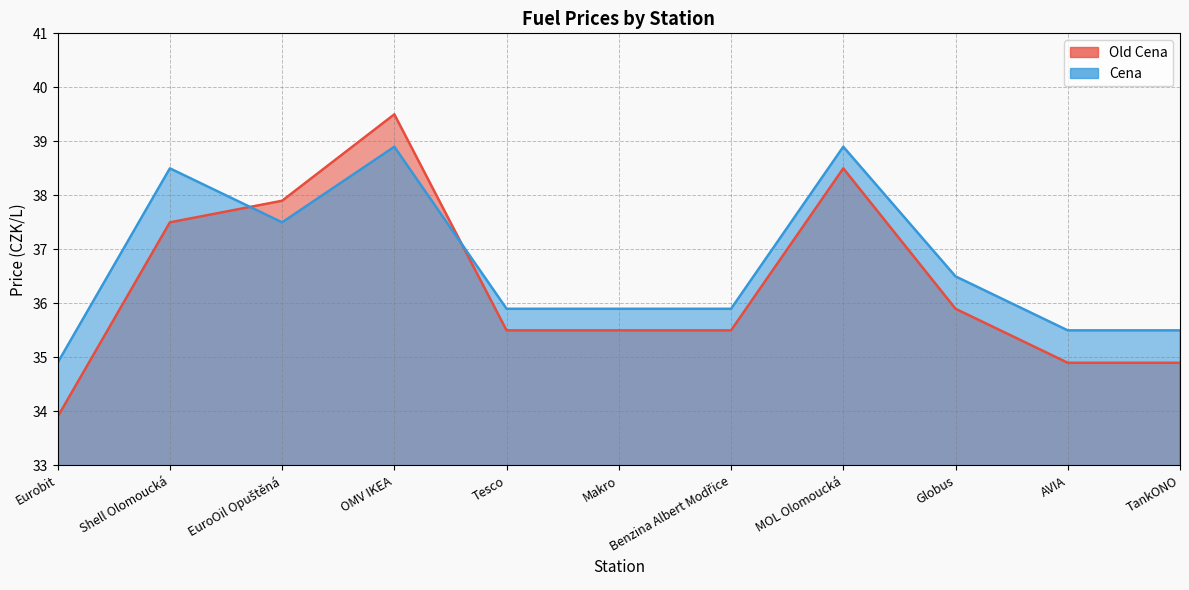

Which label corresponds to the smallest value in the chart?

Eurobit